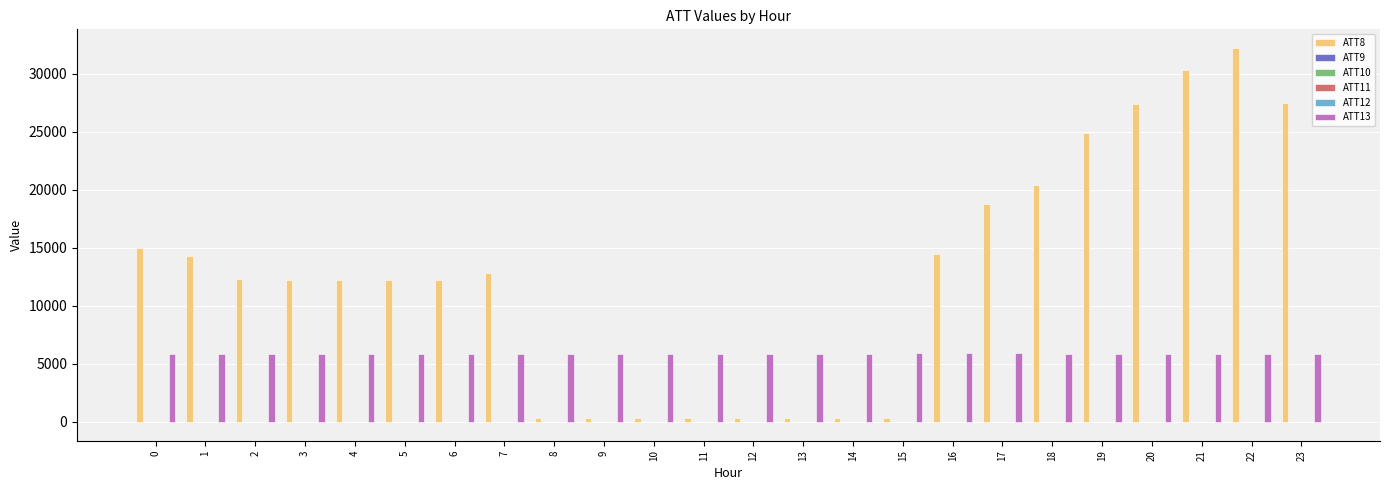

At which label does ATT13 first exceed 5880?

12